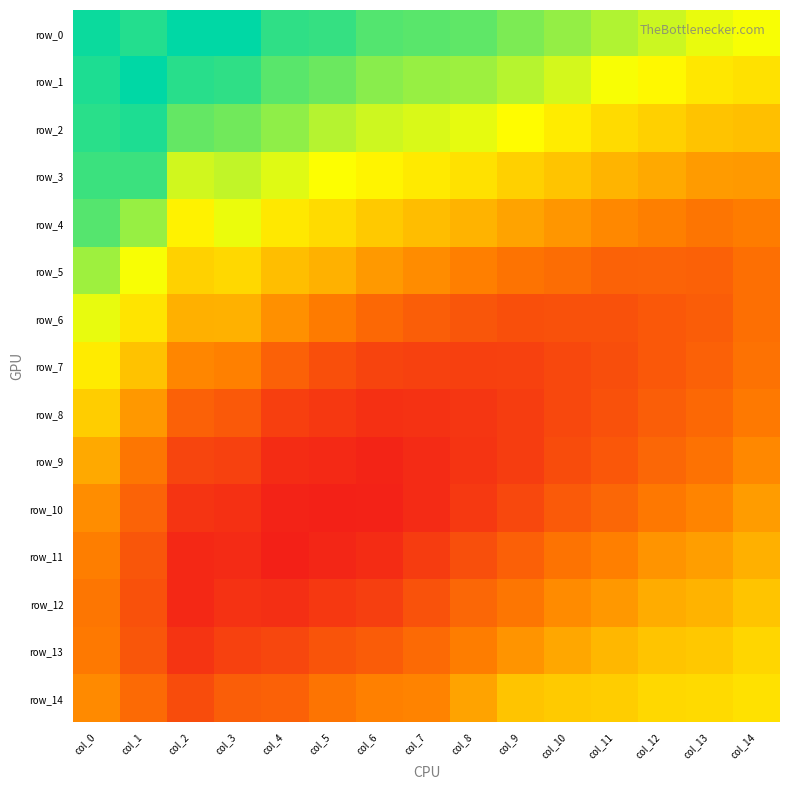

True or false: row_2 has a value of 0.4 at col_8.

False